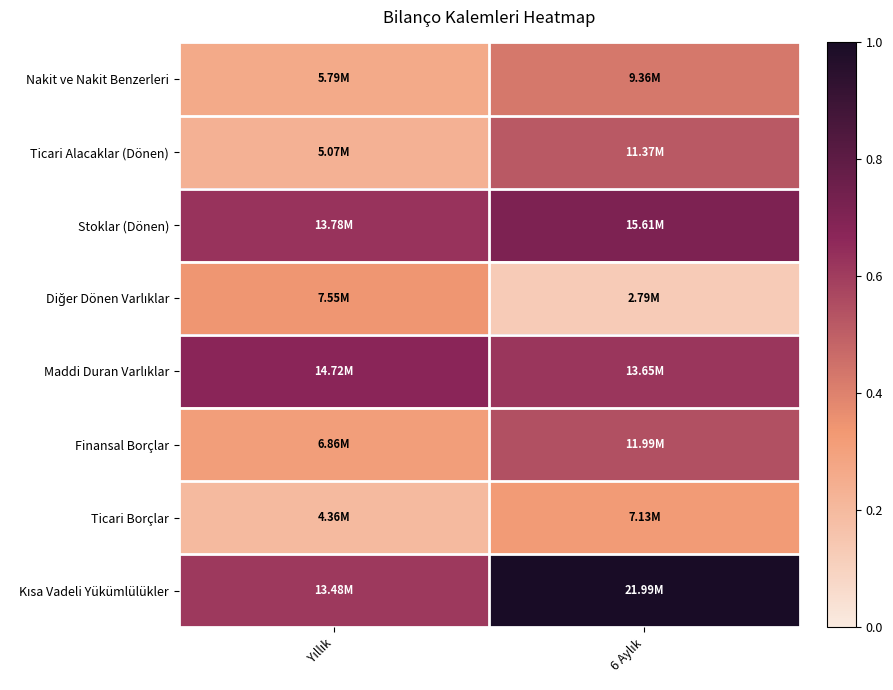

How many series are shown in this chart?

8